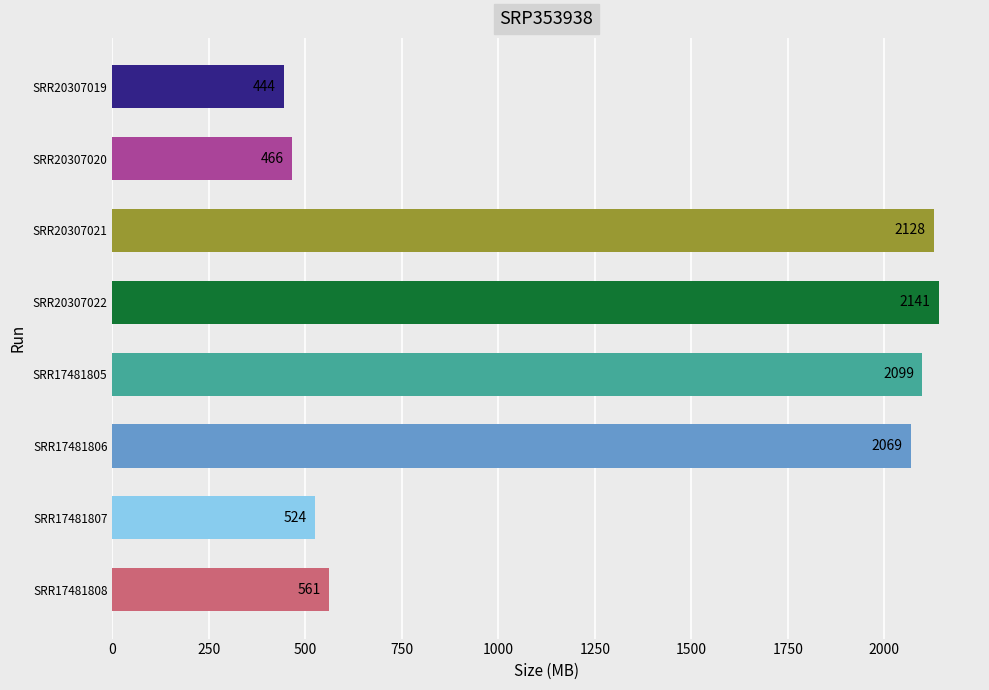

Rank the categories by value from lowest to highest.

SRR20307019, SRR20307020, SRR17481807, SRR17481808, SRR17481806, SRR17481805, SRR20307021, SRR20307022